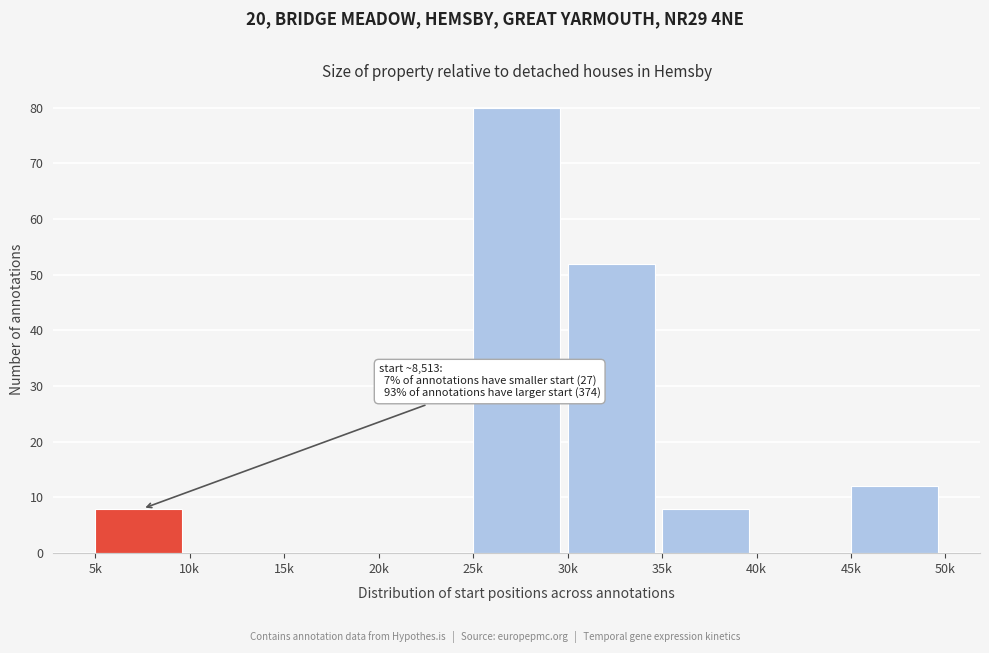

Reading right to left, what are all the values shown in this chart?

45k=12	40k=0	35k=8	30k=52	25k=80	20k=0	15k=0	10k=0	5k=8